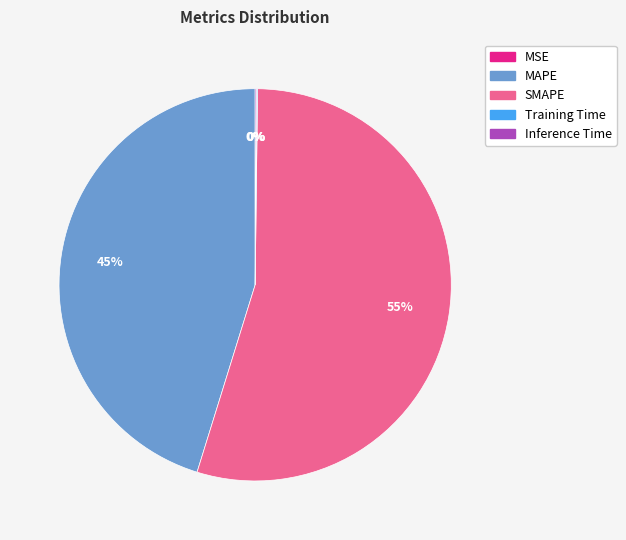

Which slice is the largest?

SMAPE